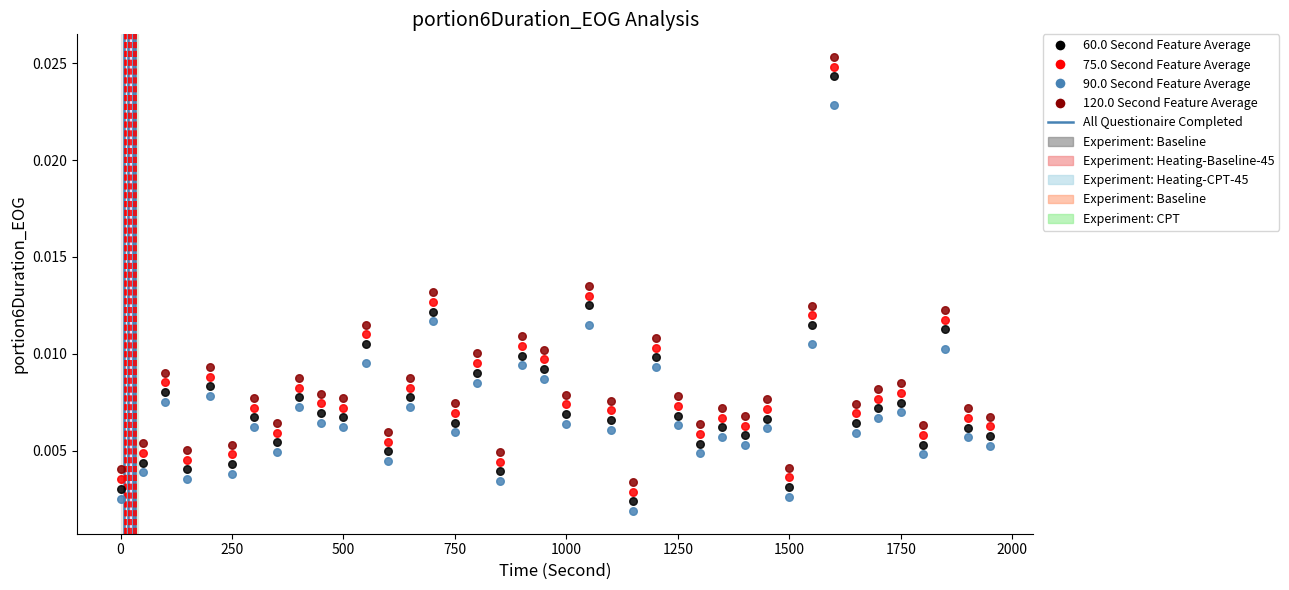

What is the X range (max minus min) for the scatter plot?

1950.0